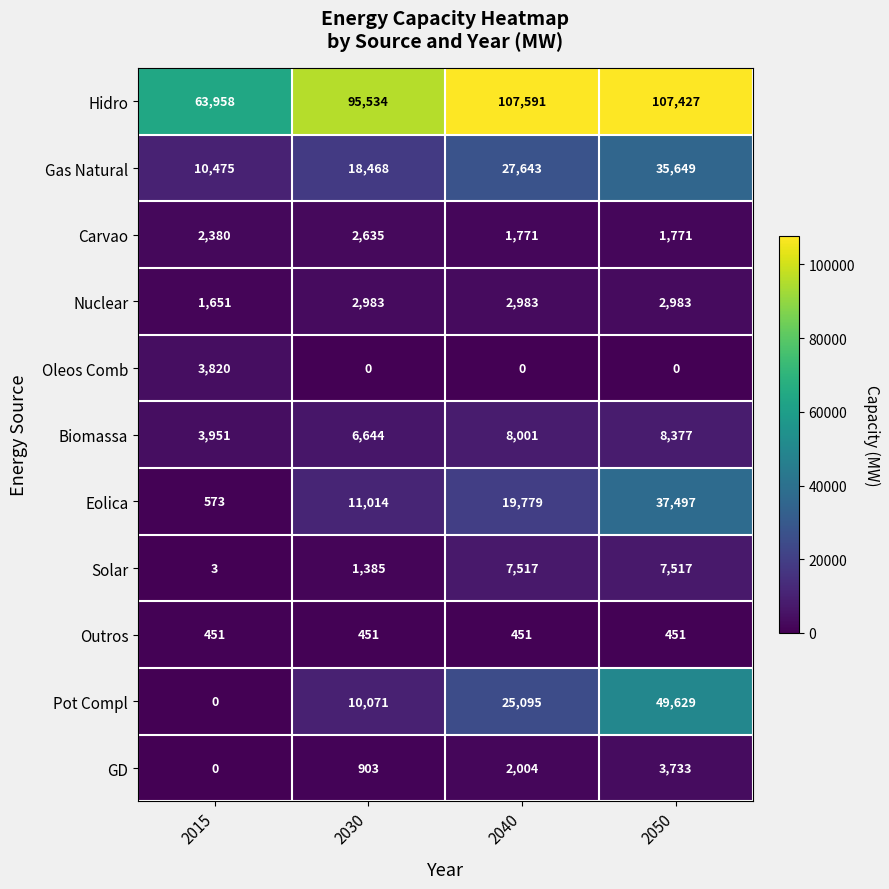

Rank the categories by Eolica value from highest to lowest.

2050, 2040, 2030, 2015